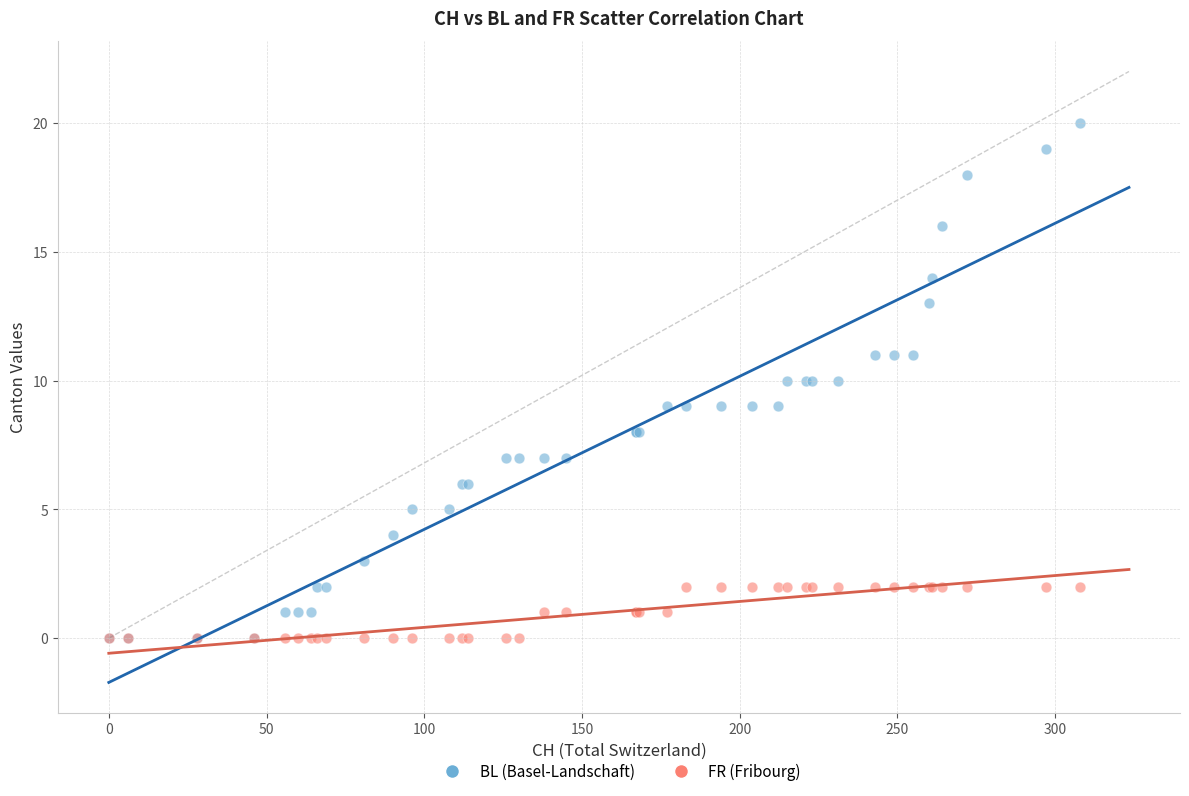

What are all the series names shown in the legend?

BL (Basel-Landschaft), FR (Fribourg)